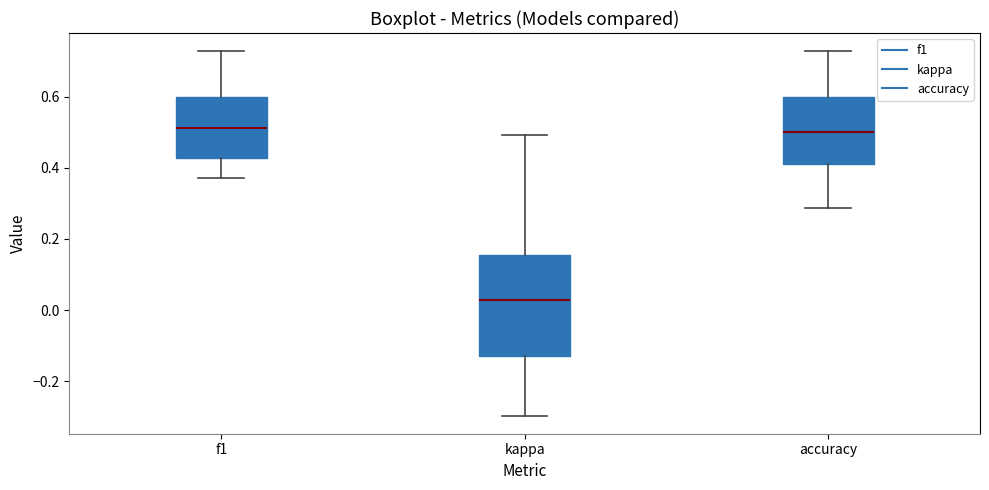

Reading left to right, read every box against the y-axis: the position of its median line, the range the box covers, and the ends of its whiskers. The values are not printed on the chart, so give them approximately, as read against the axis.

f1: median 0.52, box 0.42 to 0.60, whiskers 0.38 to 0.72
kappa: median 0.02, box -0.12 to 0.16, whiskers -0.30 to 0.50
accuracy: median 0.50, box 0.42 to 0.60, whiskers 0.28 to 0.72